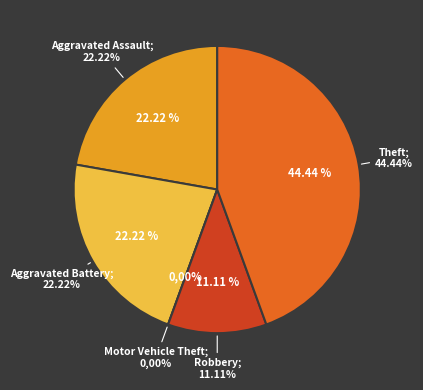

Is it true that Aggravated Assault is 8% of the pie?

False